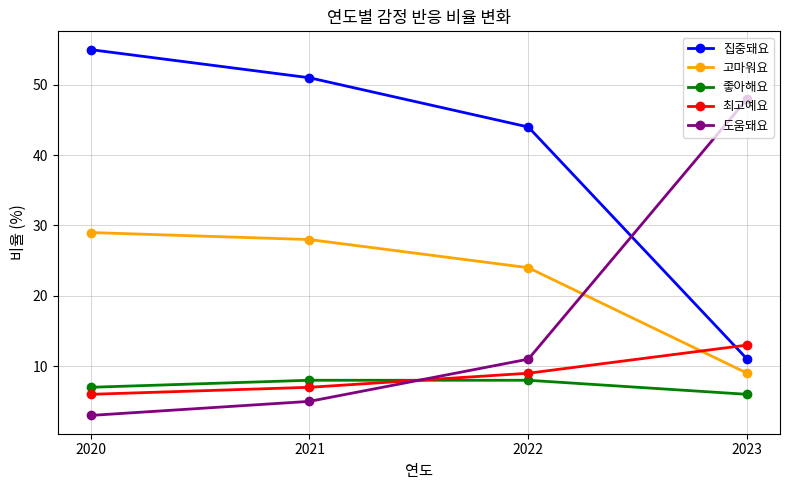

True or false: 고마워요 and 집중돼요 cross at least once.

False